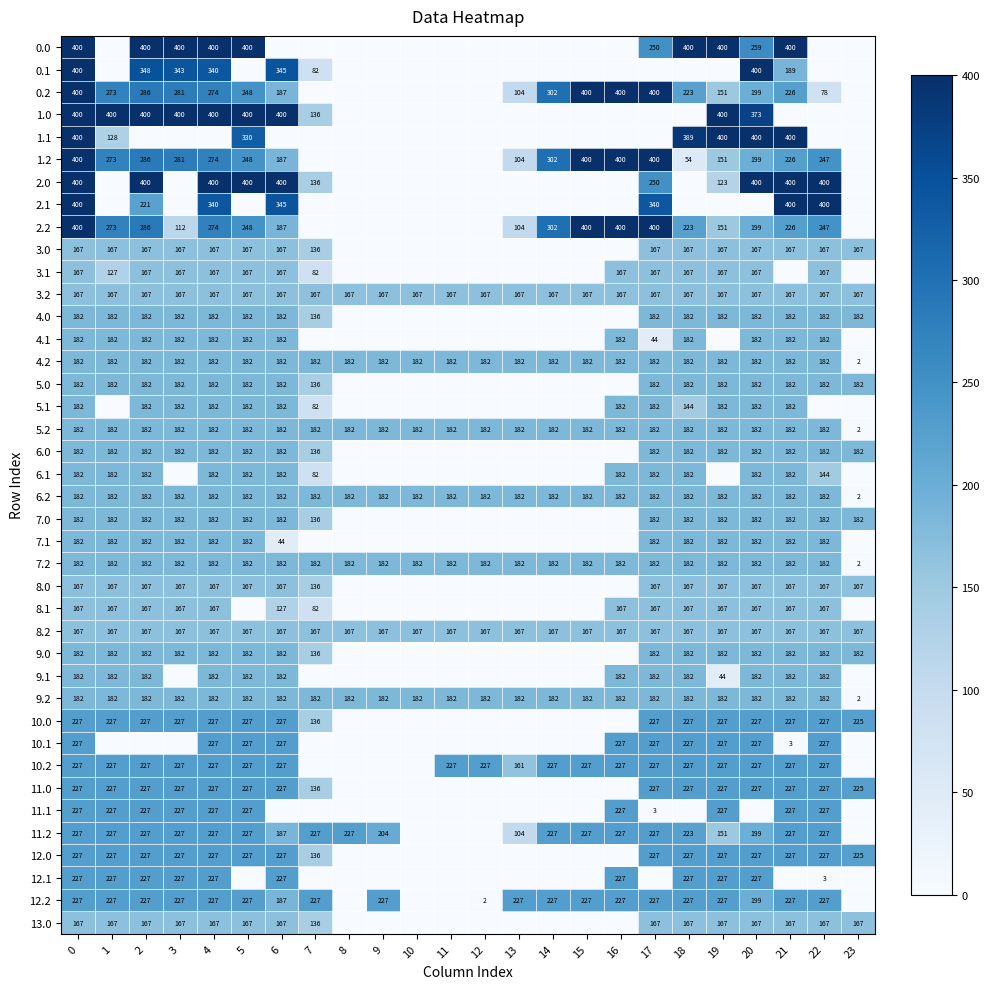

What is the sum of the 3.2 values at 23 and 4?

334